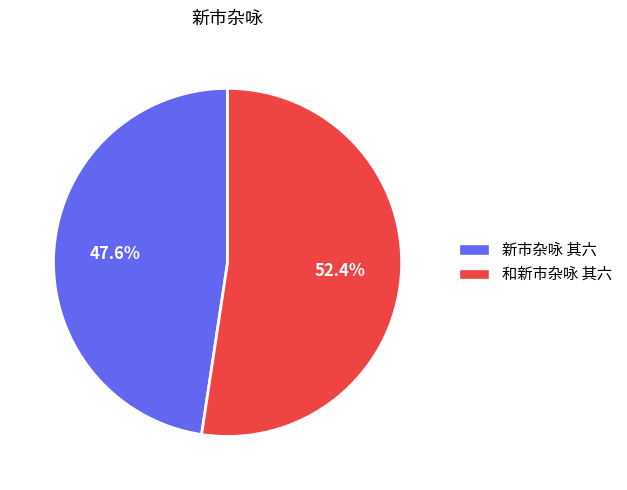

Which has a higher value, 和新市杂咏 其六 or 新市杂咏 其六?

和新市杂咏 其六